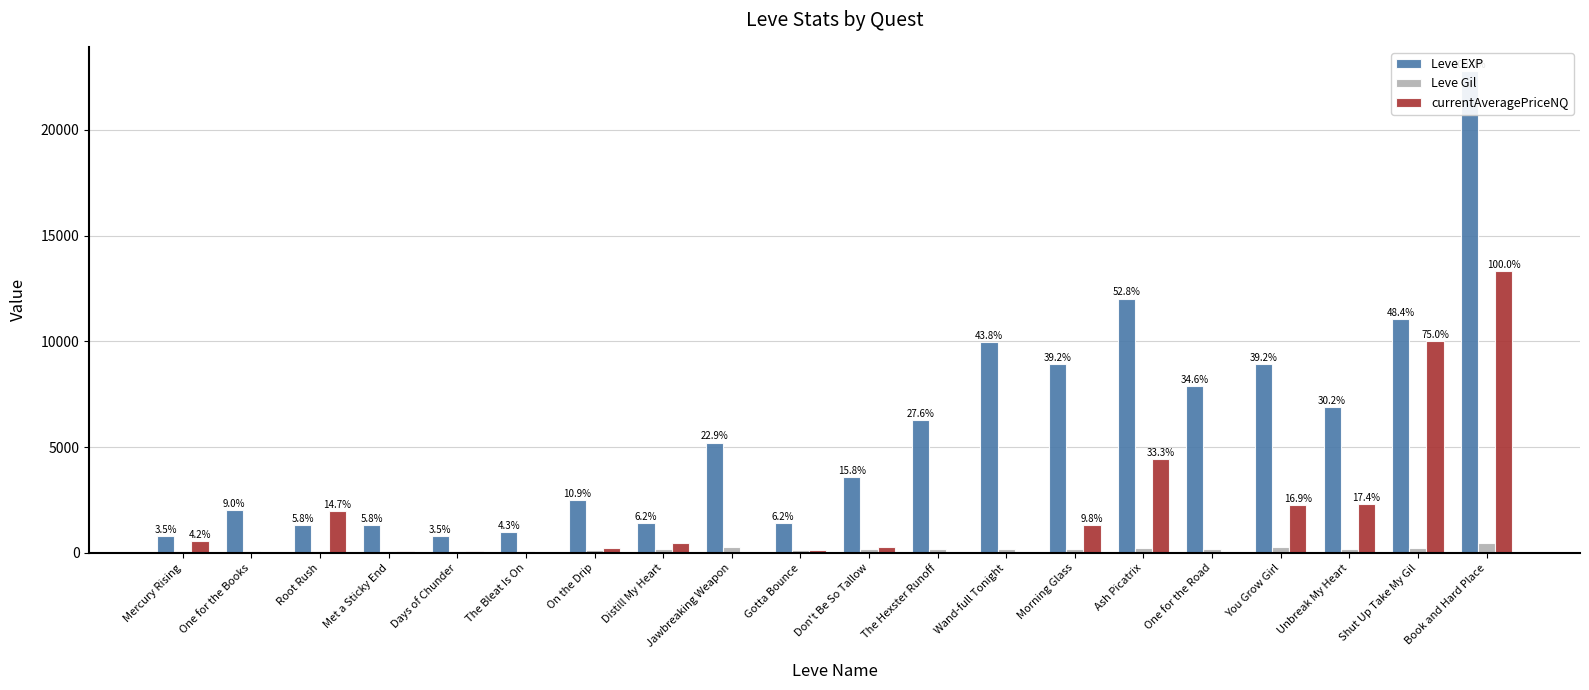

Reading left to right, transcribe all the data shown in this chart.

Leve EXP: 800.0	2040.0	1330.0	1330.0	800.0	980.0	2490.0	1420.0	5220.0	1420.0	3600.0	6280.0	9990.0	8930.0	12030.0	7880.0	8930.0	6880.0	11040.0	22790.0
Leve Gil: 113.0	114.0	114.0	115.0	112.0	112.0	139.0	169.0	293.0	140.0	170.0	169.0	191.0	169.0	230.0	168.0	284.0	175.0	230.0	468.0
currentAveragePriceNQ: 556.4	0.0	1962.4	98.2	100.0	0.0	225.0	467.5	0.0	150.2	300.0	0.0	0.0	1307.3	4444.0	0.0	2248.8	2313.7	9999.0	13332.7